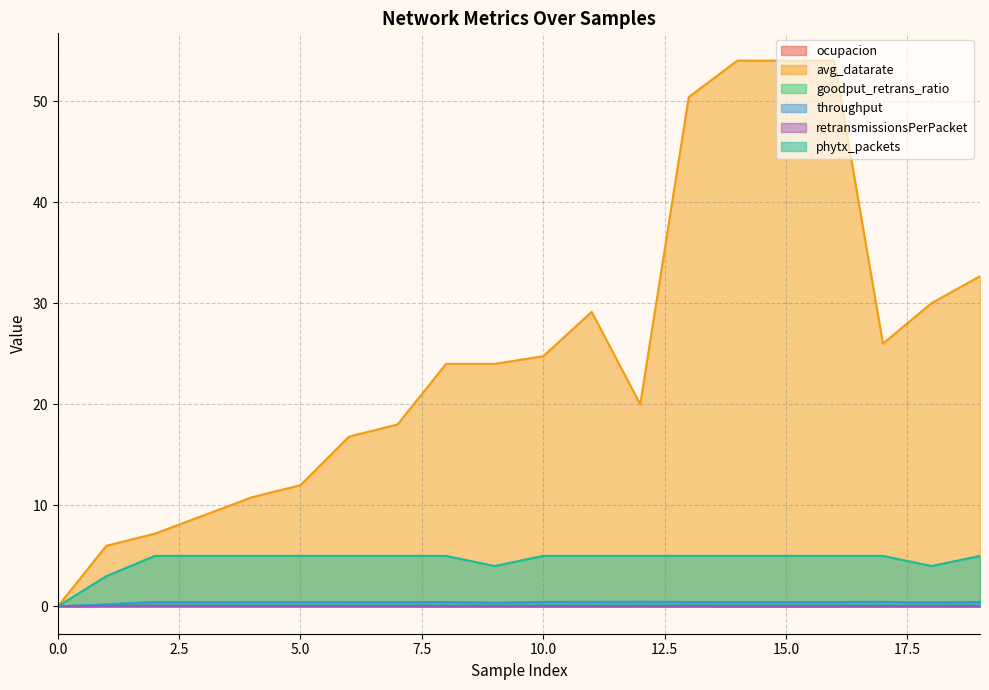

At which label does goodput_retrans_ratio reach its peak?

2